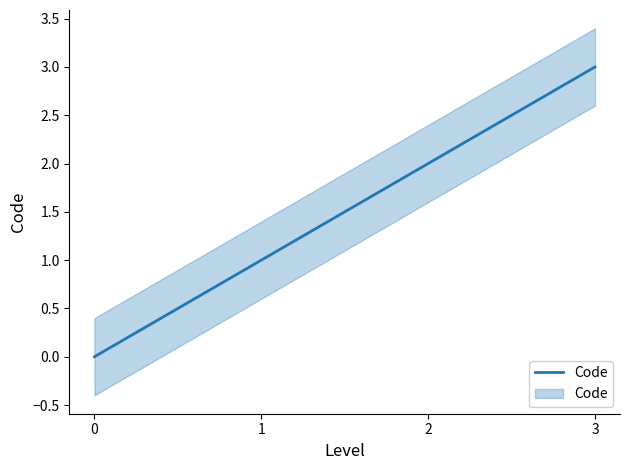

Reading left to right, transcribe all the data shown in this chart.

0	1	2	3